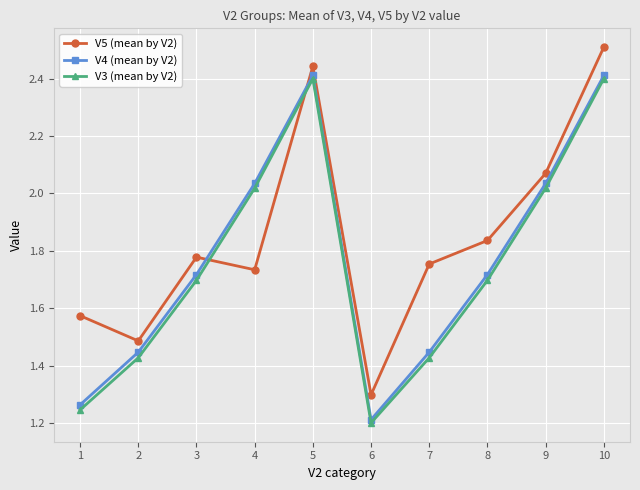

Does the chart display data point markers on the line(s)?

Yes